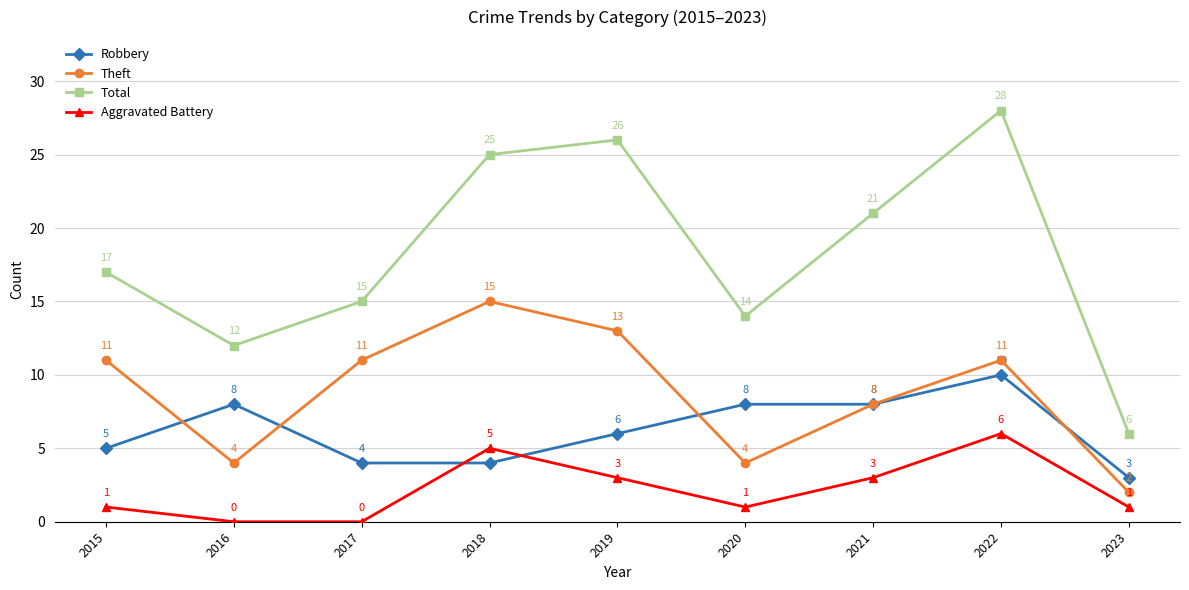

Reading left to right, transcribe all the data shown in this chart.

Robbery: 5	8	4	4	6	8	8	10	3
Theft: 11	4	11	15	13	4	8	11	2
Total: 17	12	15	25	26	14	21	28	6
Aggravated Battery: 1	0	0	5	3	1	3	6	1